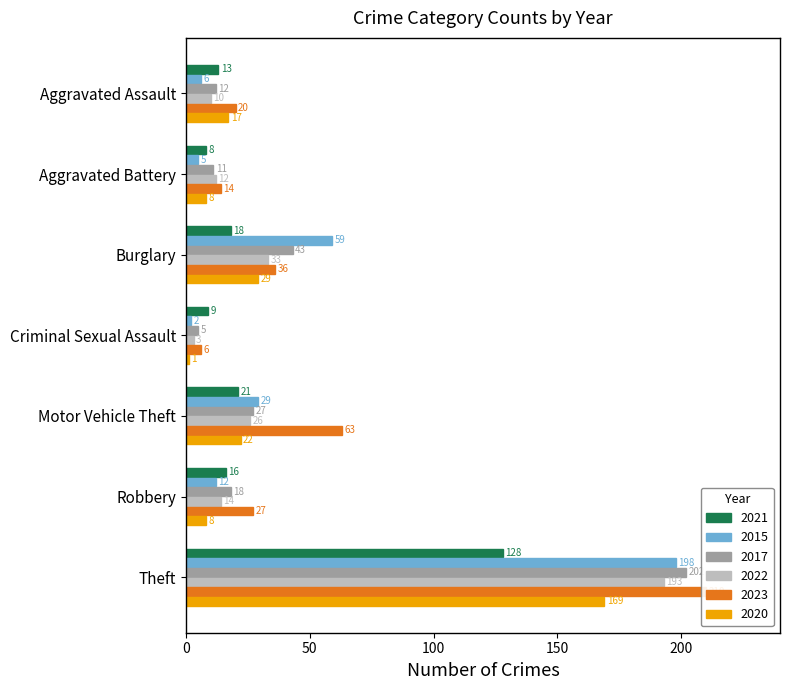

True or false: 2022 has a value of 4 at Robbery.

False